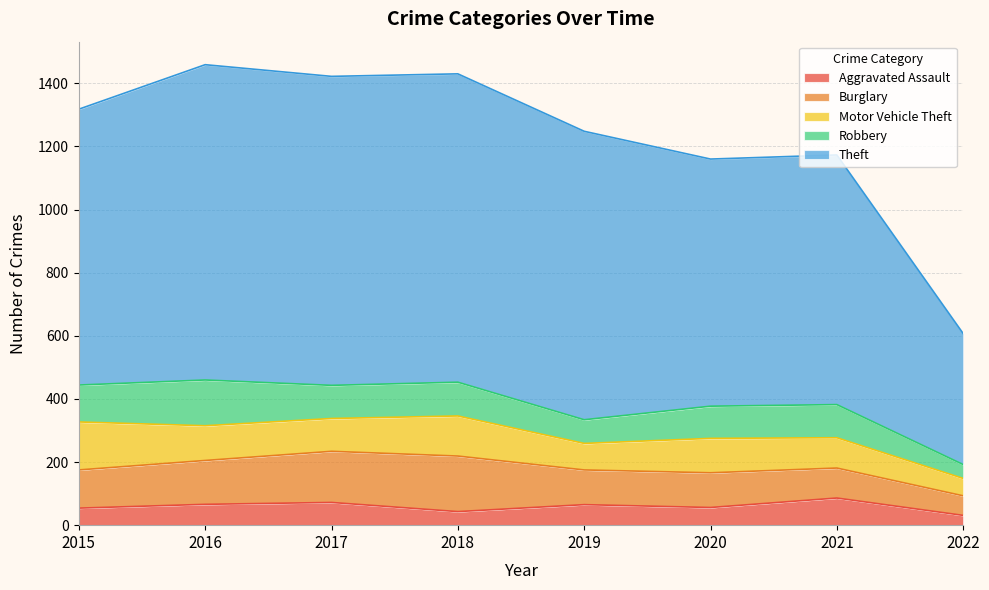

What are all the series names shown in the legend?

Aggravated Assault, Burglary, Motor Vehicle Theft, Robbery, Theft